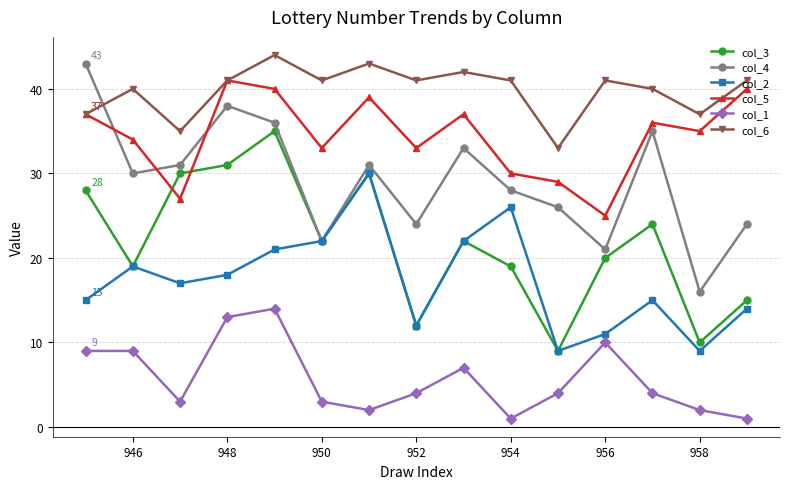

True or false: col_1 has a value of 2 at 958.

True